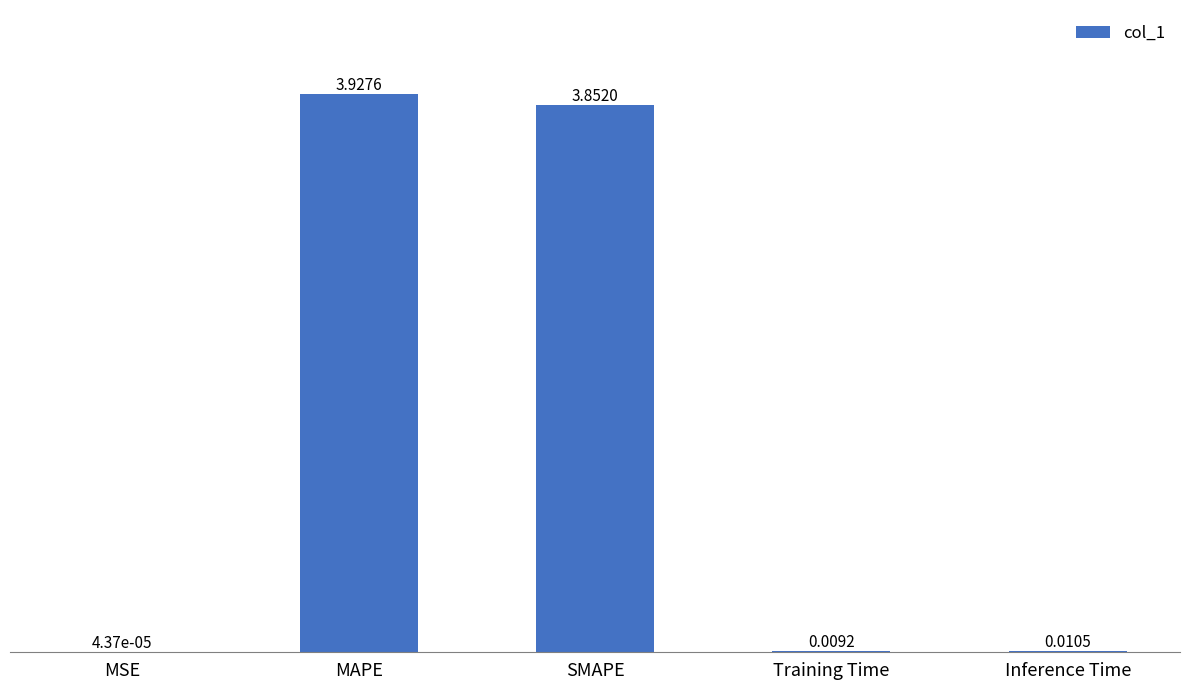

Count the number of data series in this chart.

1